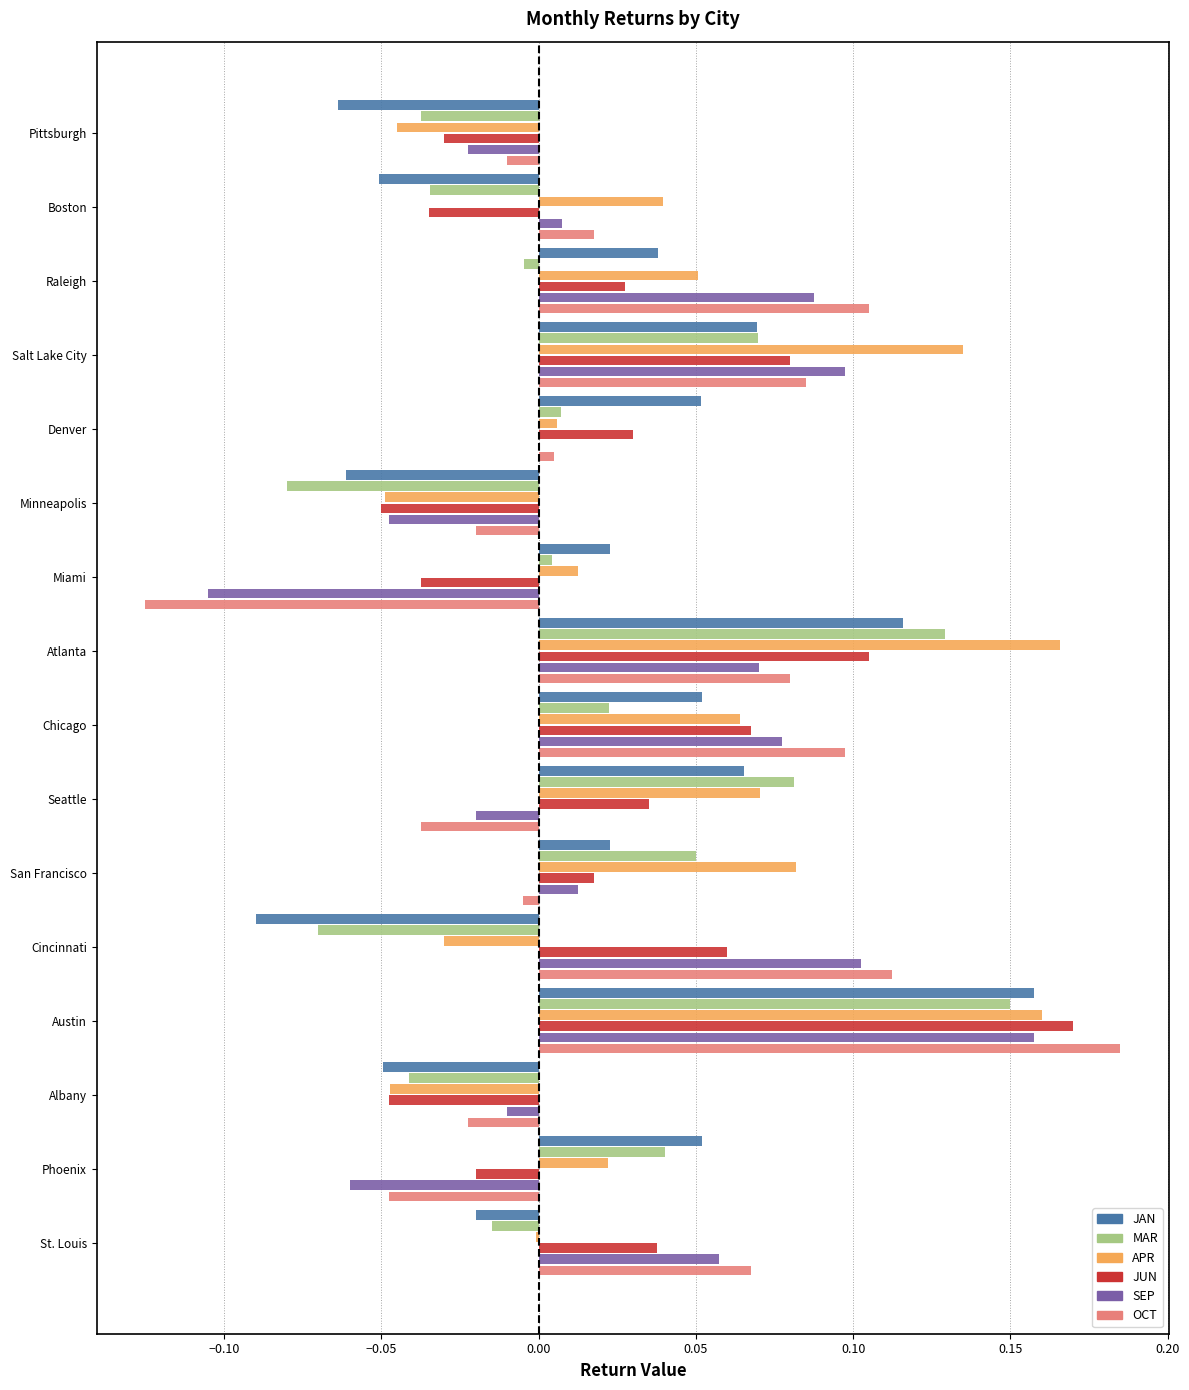

The value of OCT at Miami is -0.0. True or false?

False